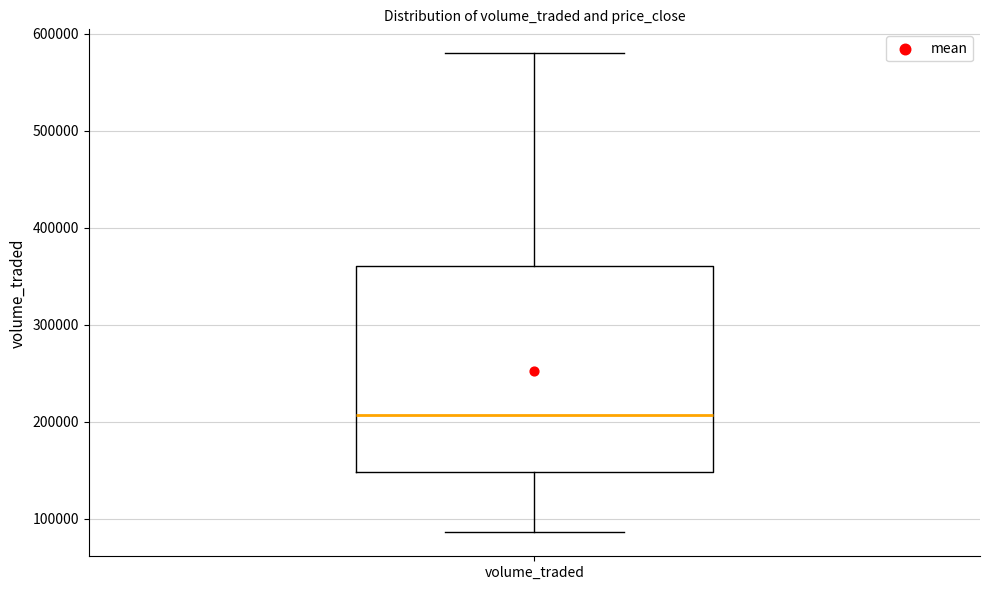

Transcribe this box plot: give where the median line is, the range the box spans, and where the two whiskers end, as read against the y-axis. The values are not printed on the chart, so give them approximately, as read against the axis.

median 210000, box 150000 to 360000, whiskers 90000 to 580000